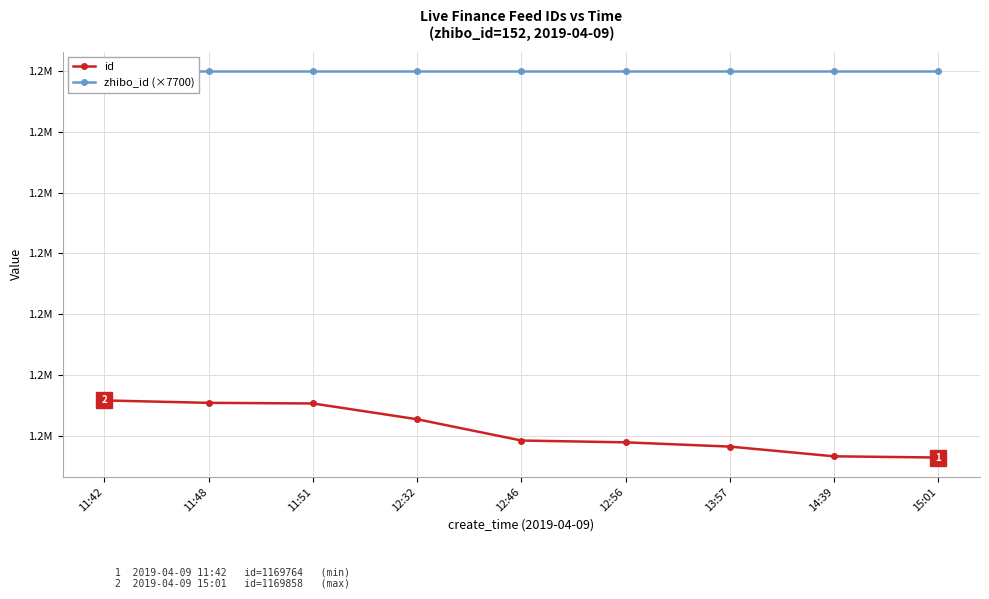

What is the difference between the second highest and minimum values in the id series?

90